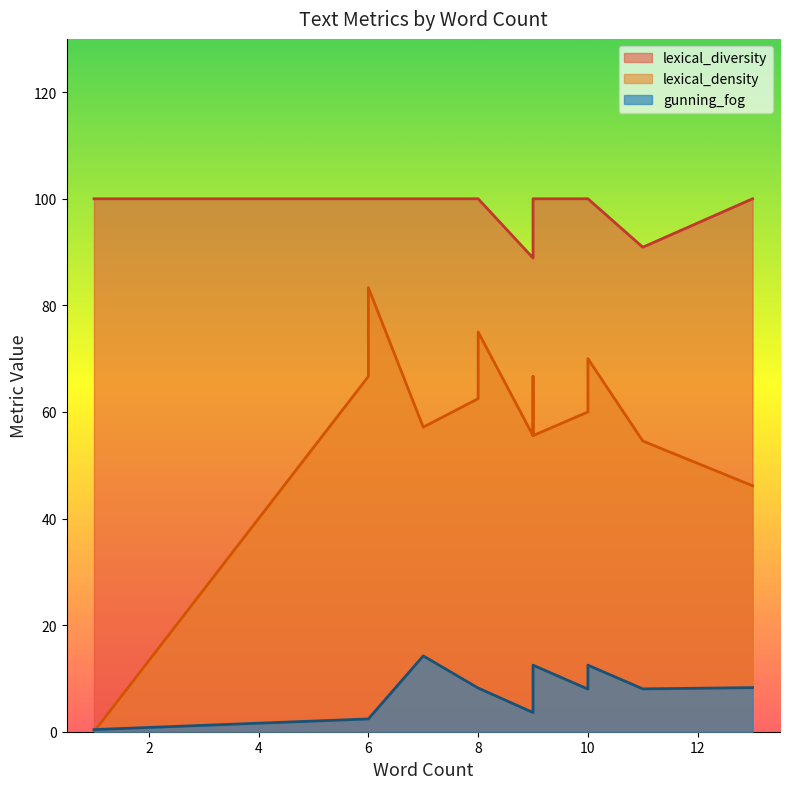

At which label is gunning_fog closest to 7?

10